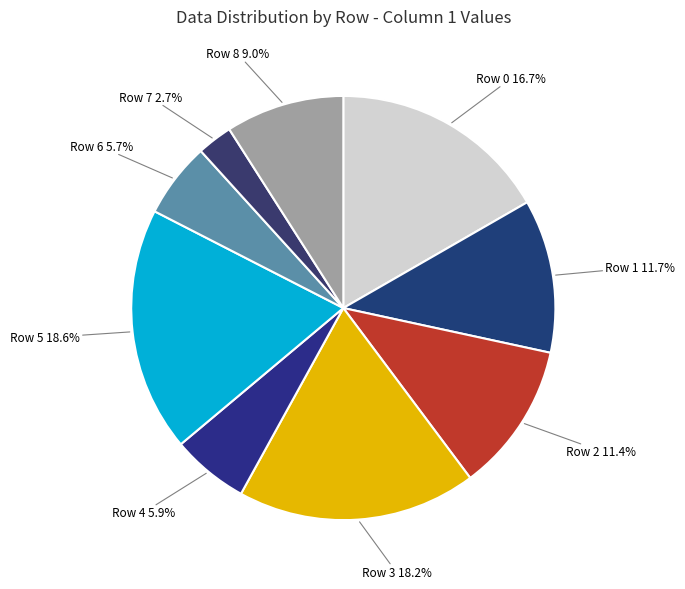

How many slices are in this pie chart?

9